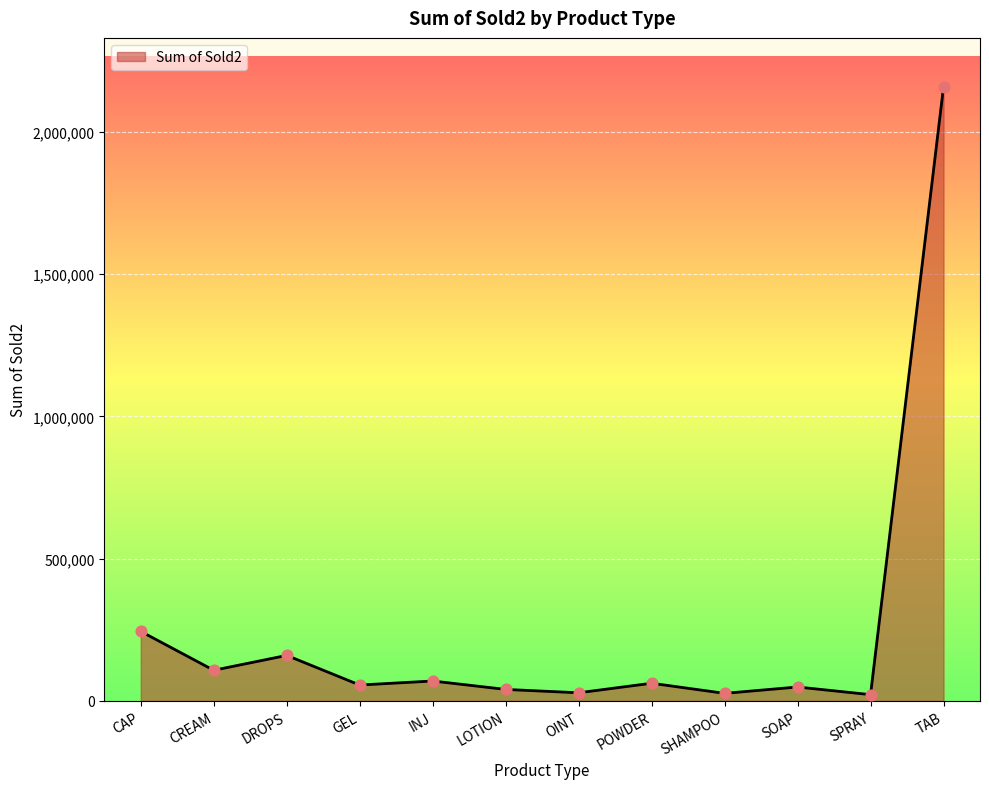

What is the ratio of the value at OINT to the value at POWDER?

0.5